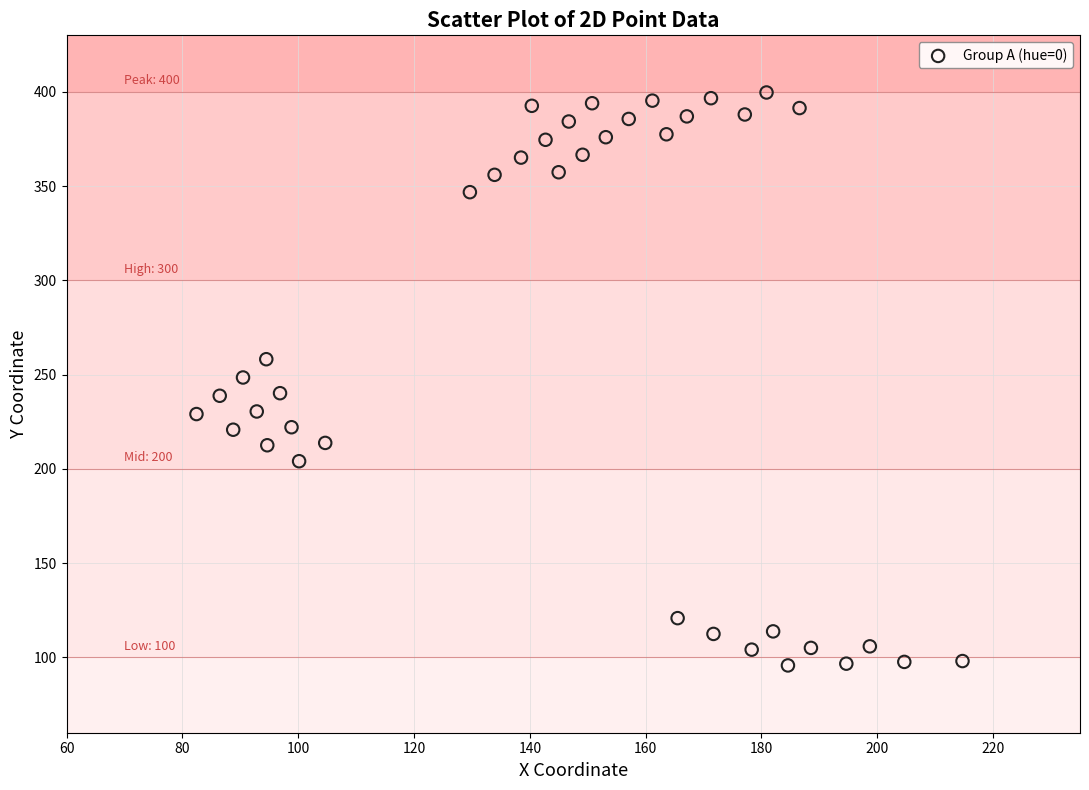

What is the range of X values (max minus min)?

132.3